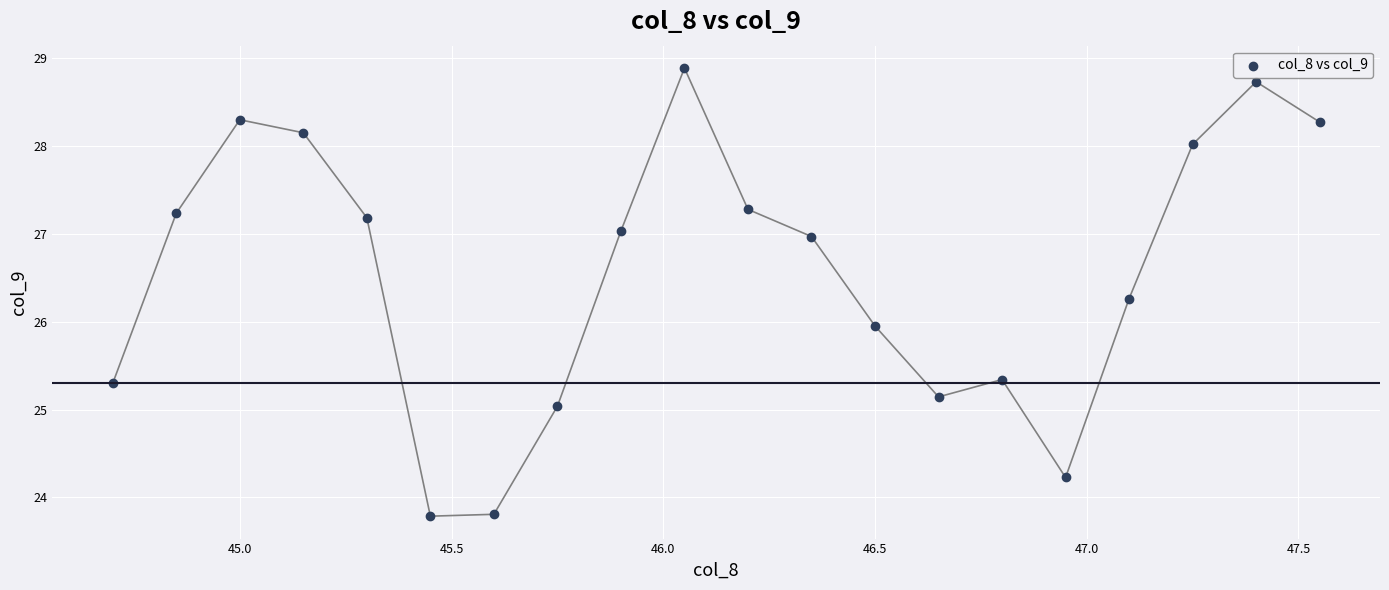

What is the range of Y values (max minus min)?

5.1